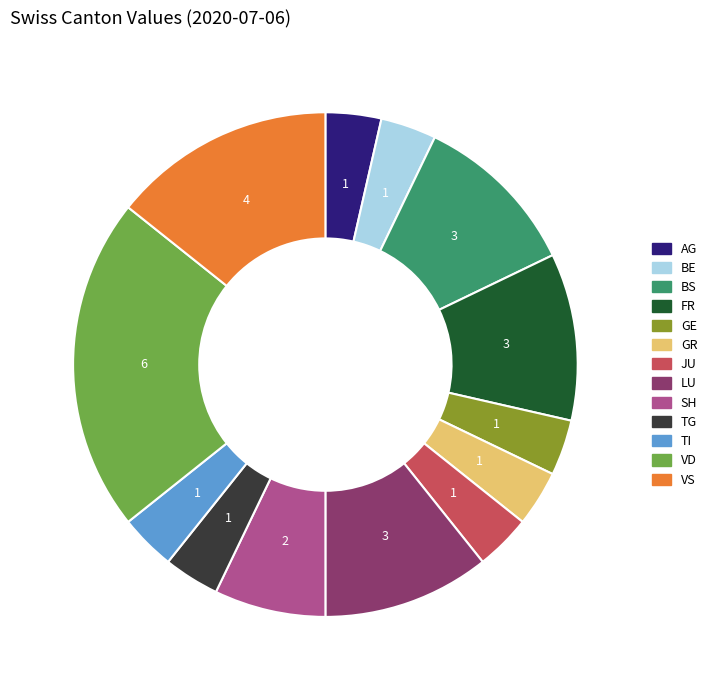

Count the number of slices in the pie.

13